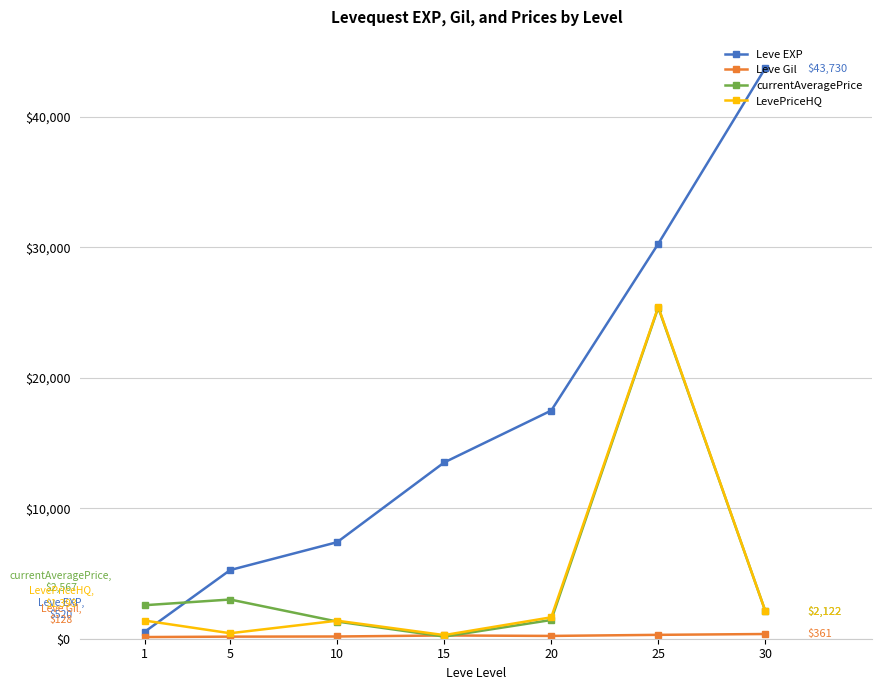

Which series has the largest total across all categories?

Leve EXP